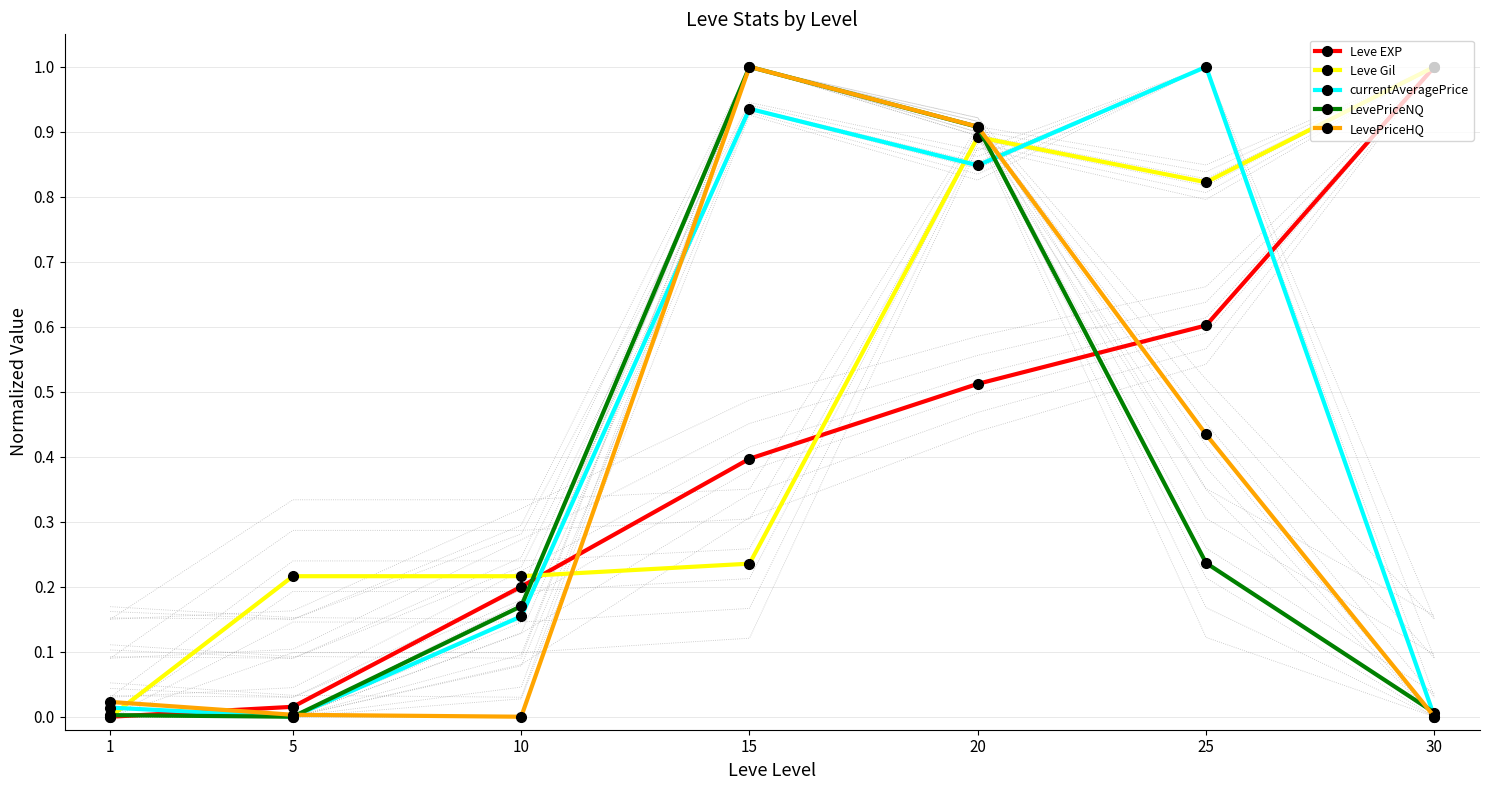

What is the sum of all LevePriceHQ values?

2.4